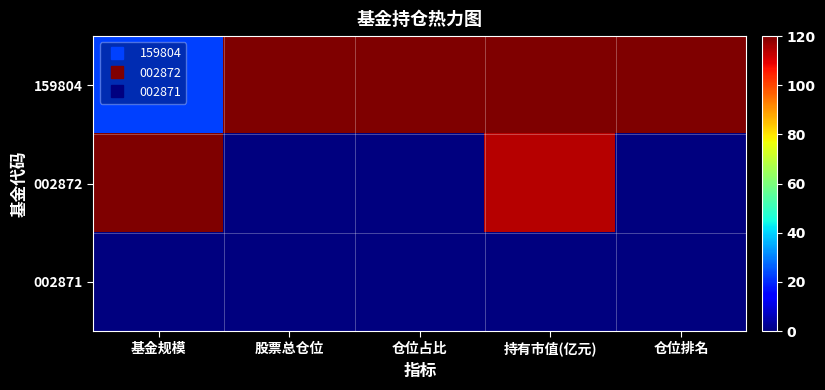

What is the difference between the highest and lowest values at 股票总仓位?

120.0